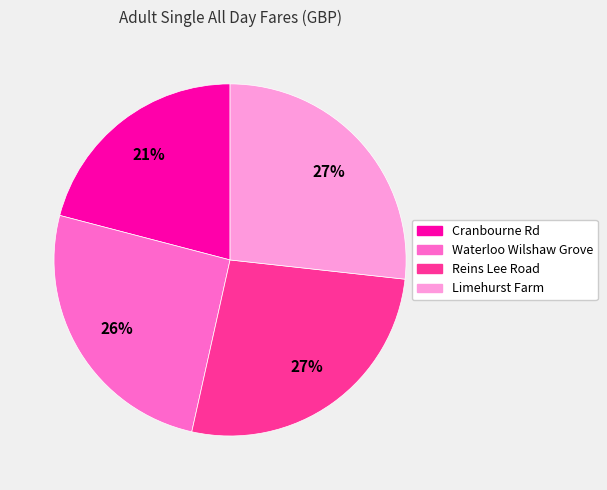

Is it true that Waterloo Wilshaw Grove is 26% of the pie?

True